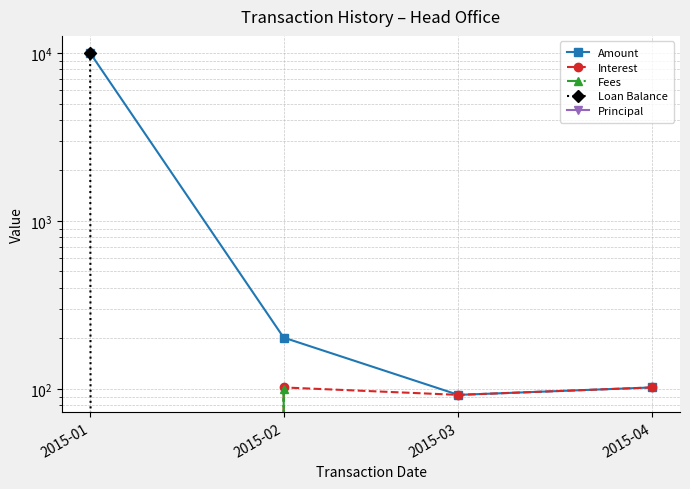

What is the difference between the maximum and minimum values in the Fees series?

100.0